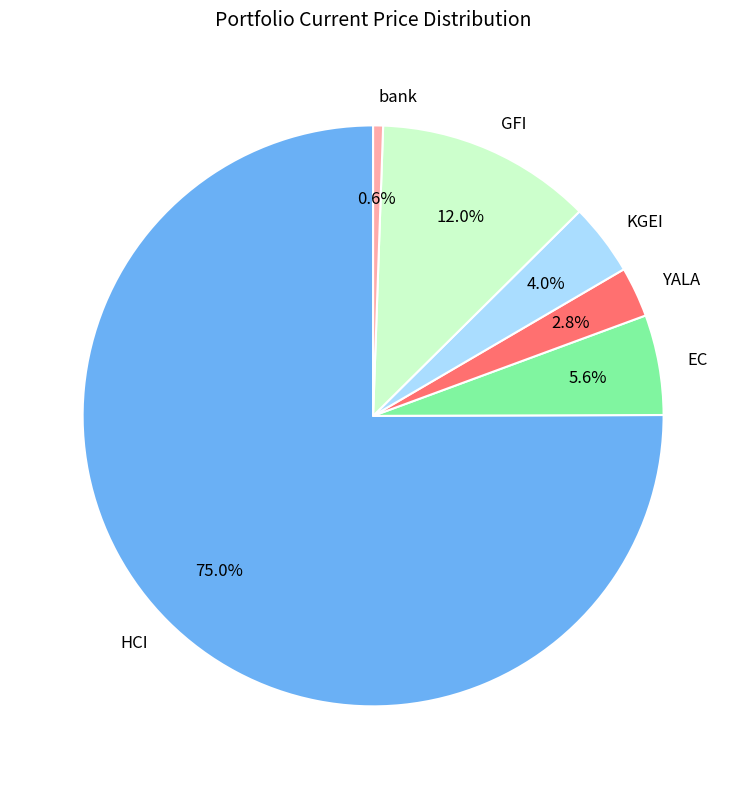

The bank slice represents 6% of the pie. True or false?

False